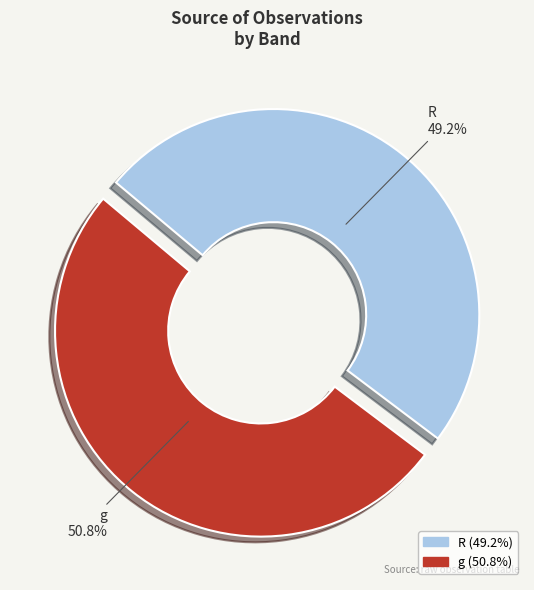

How many slices are in this pie chart?

2